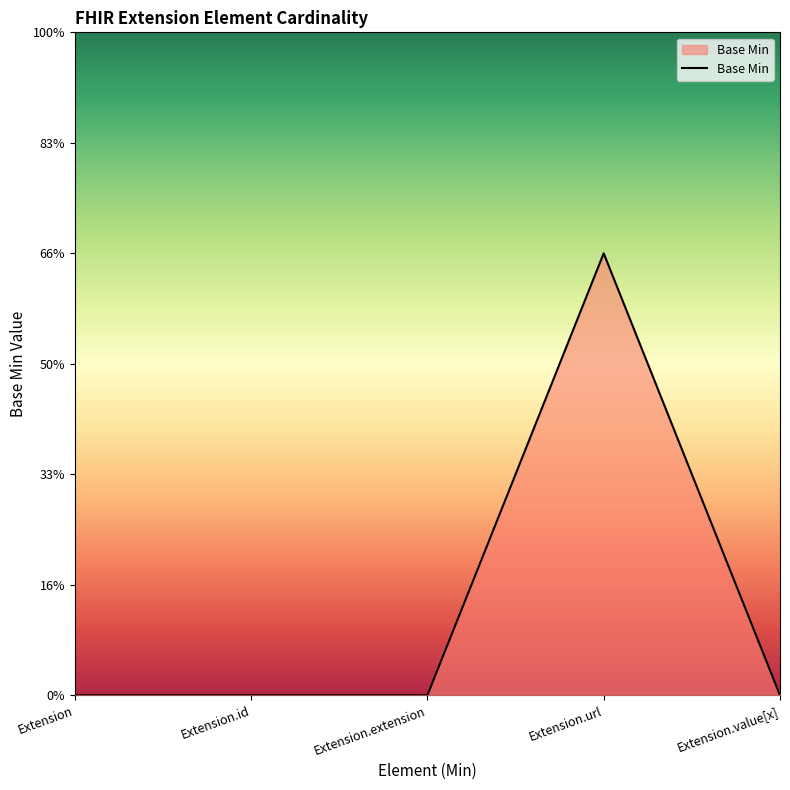

Is this an area chart (filled region under the line)?

Yes